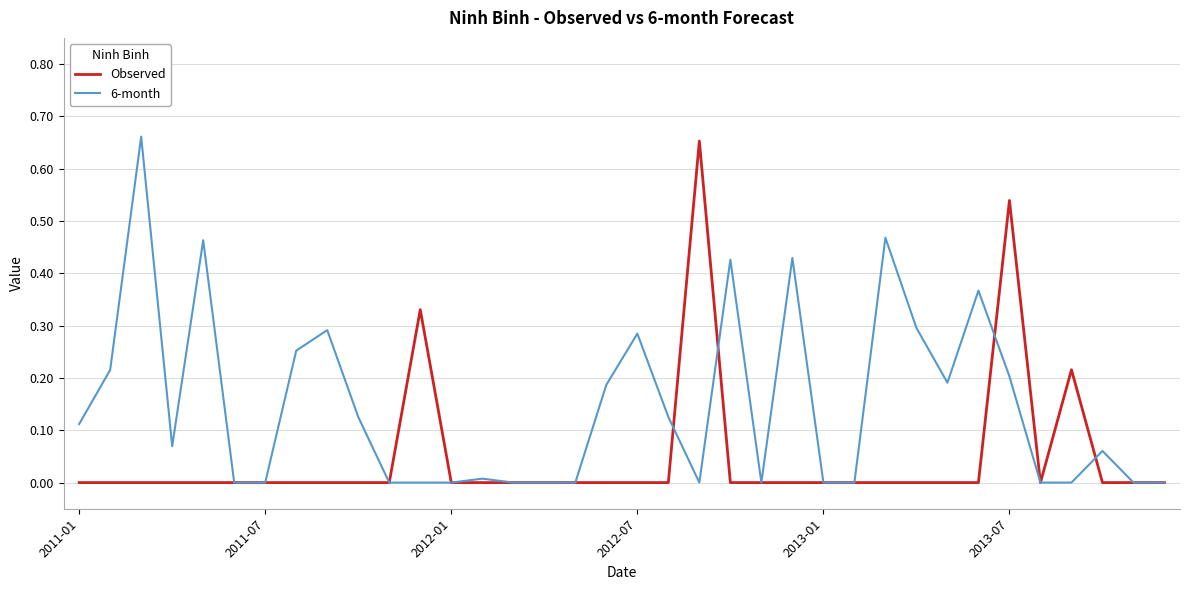

Which series has the largest total across all categories?

6-month